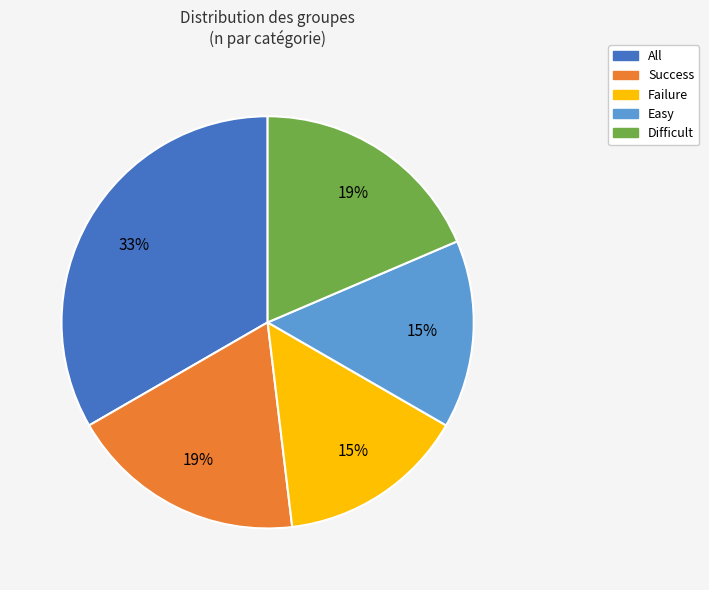

Which slice is the largest?

All